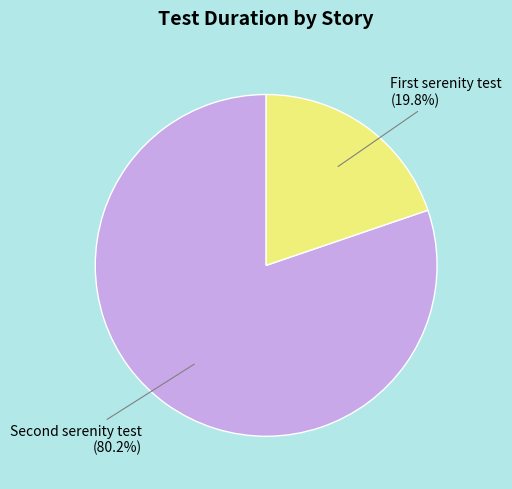

Which slice is the smallest?

First serenity test